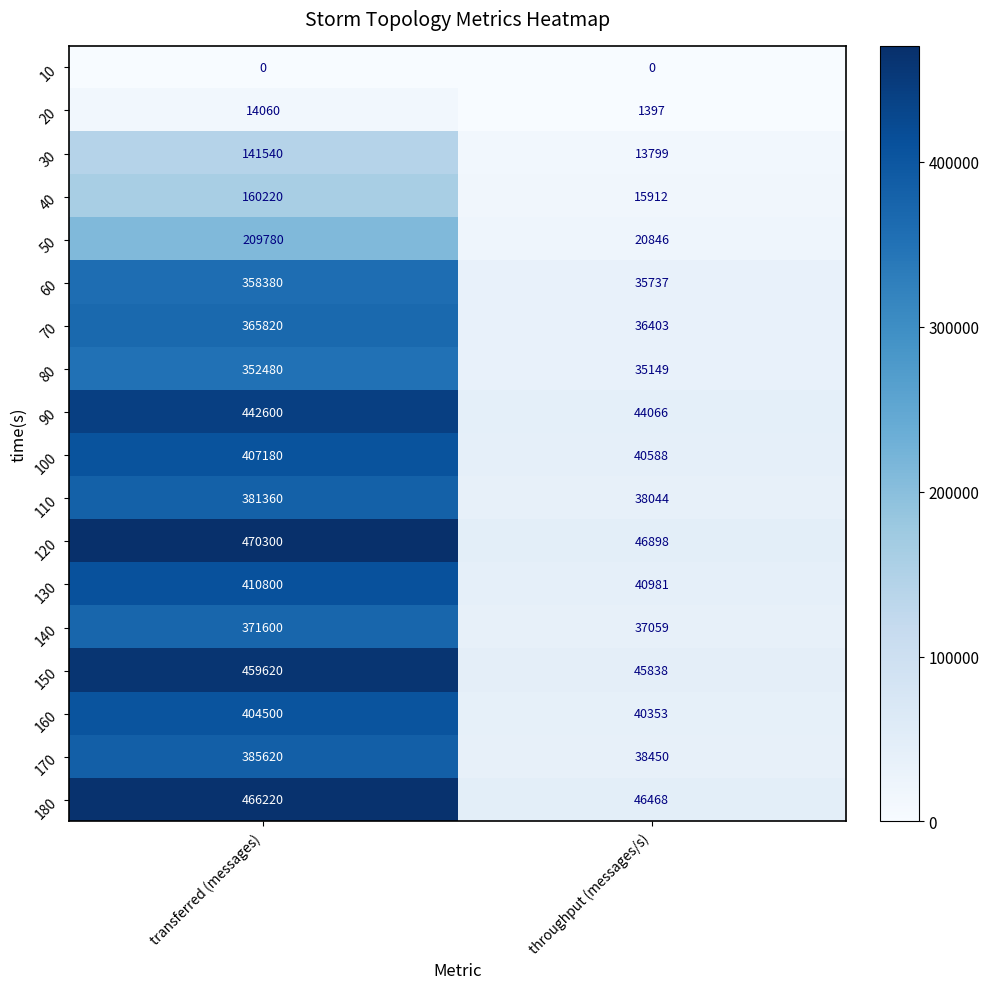

Is it true that 140 equals 590841 at transferred (messages)?

False